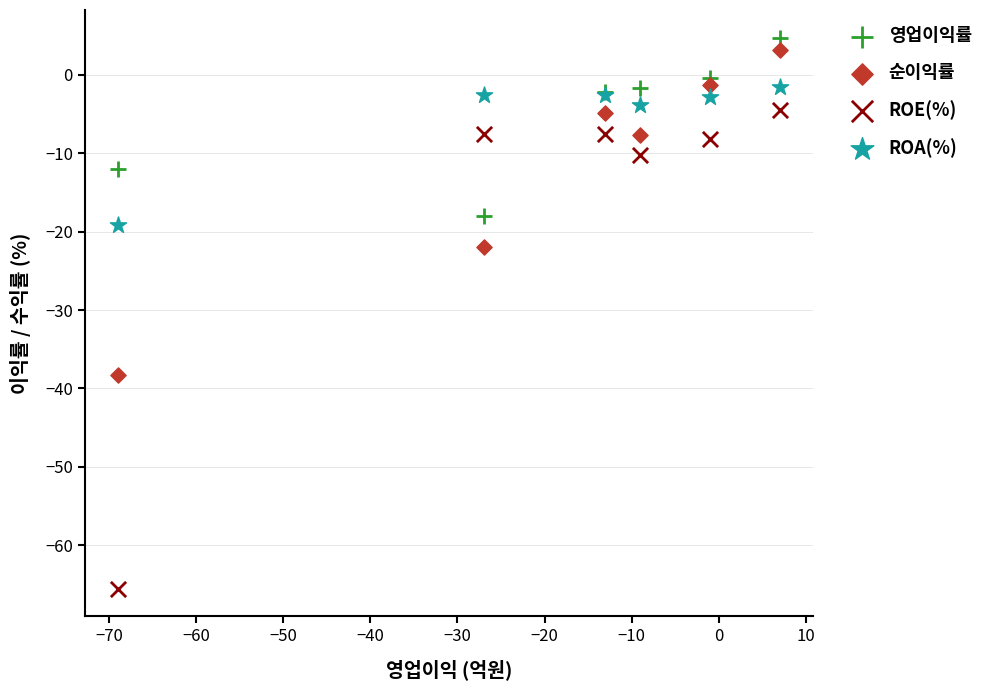

What are all the series names shown in the legend?

영업이익률, 순이익률, ROE(%), ROA(%)